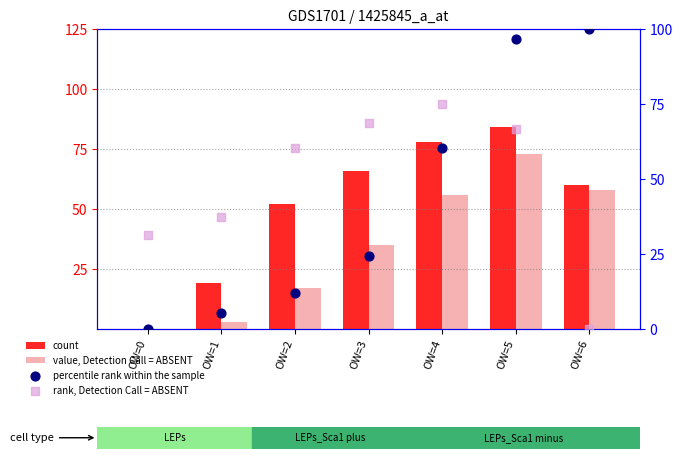

Which series has the largest total across all categories?

count